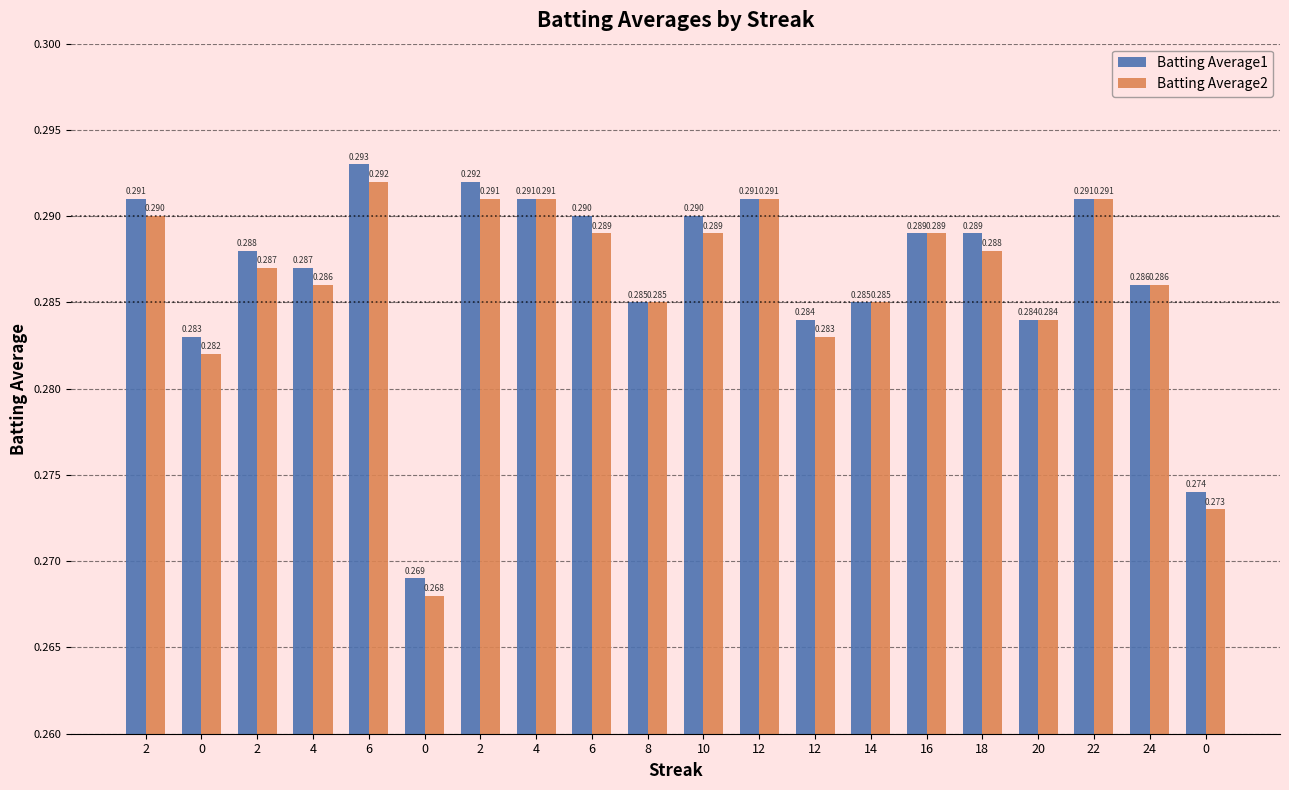

At 8, list the series in order from largest to smallest.

Batting Average1, Batting Average2